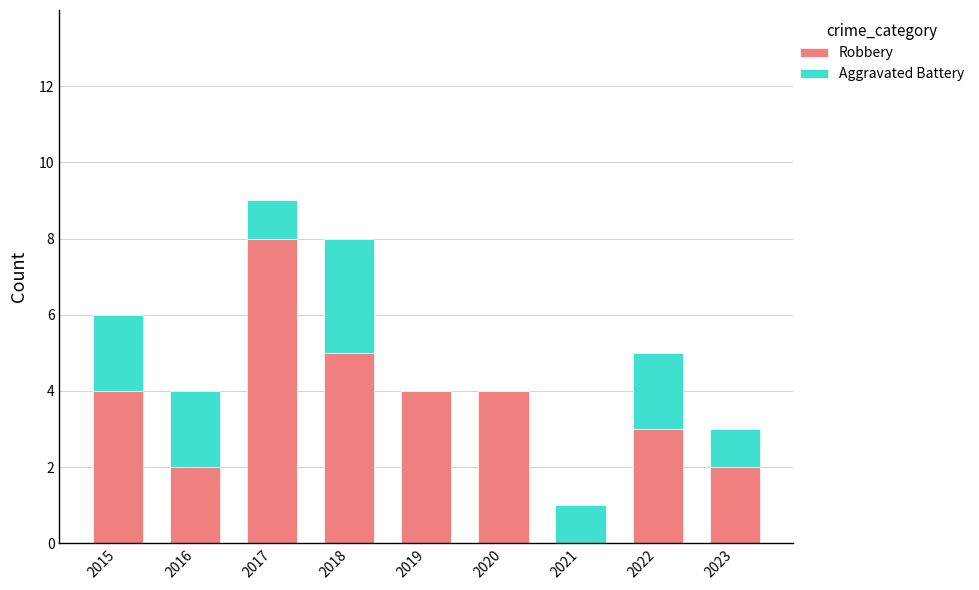

What is the total value across all series at 2023?

3